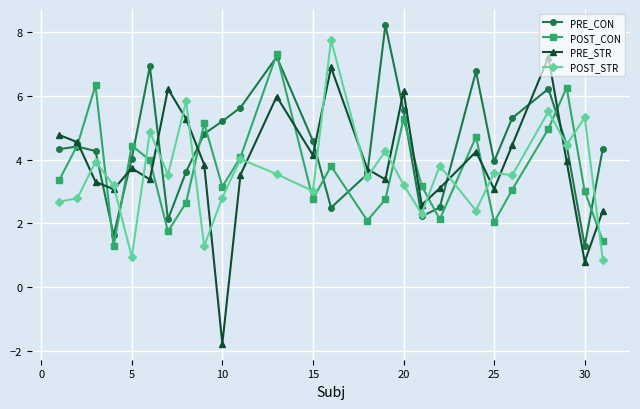

At how many categories does at least one series exceed 0?

26